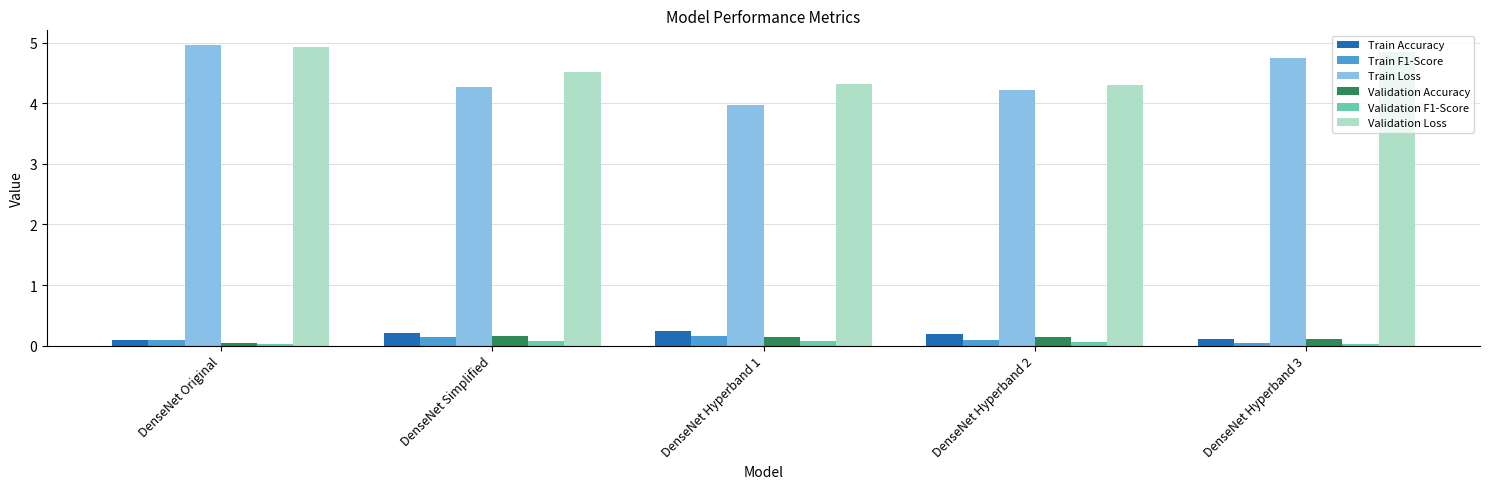

What is the difference between the second highest and second lowest values in the Validation Loss series?

0.5